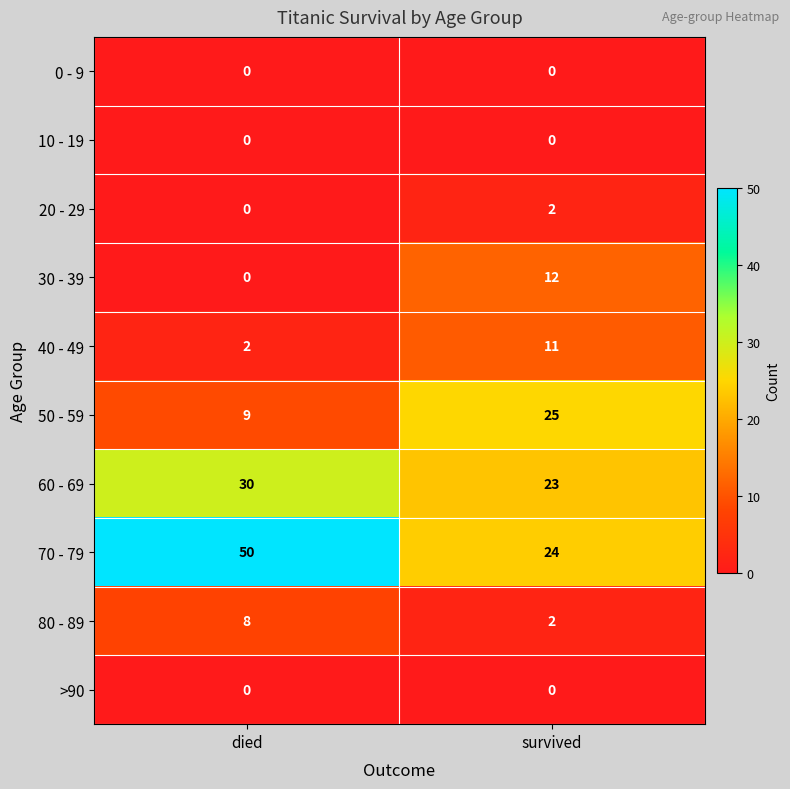

Where is 60 - 69 nearest to the value 26?

survived